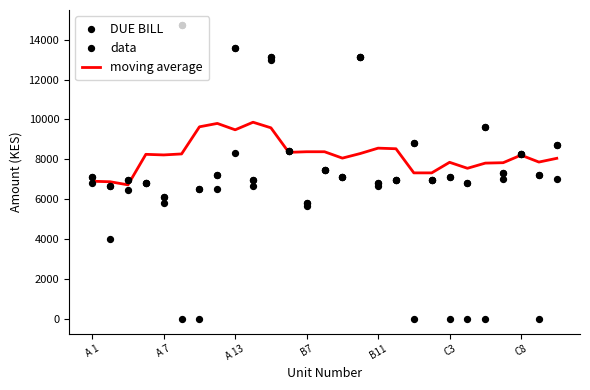

Which series has the largest total across all categories?

DUE BILL